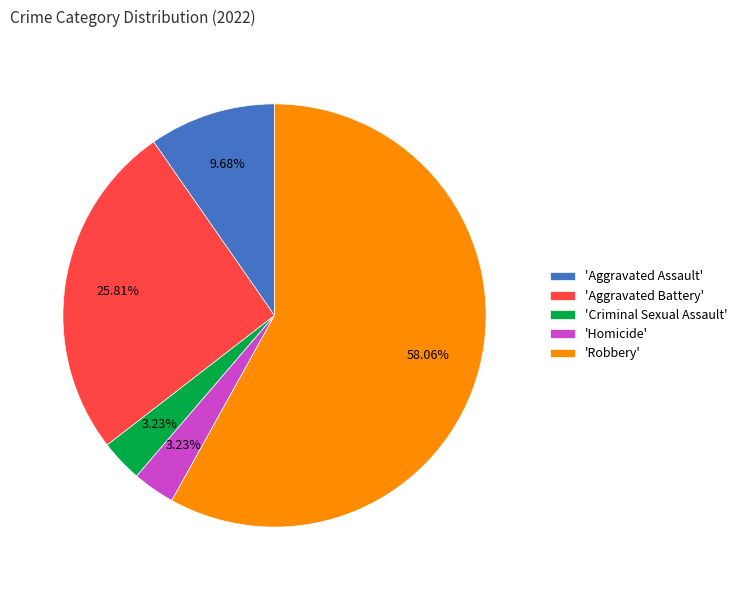

Which has a higher value, 'Aggravated Battery' or 'Robbery'?

'Robbery'